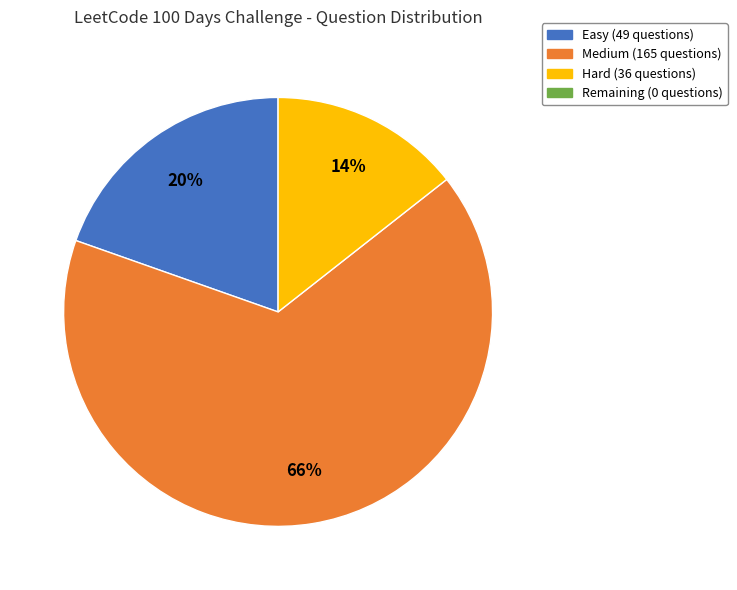

To the nearest percent, what is the average slice percentage?

33%